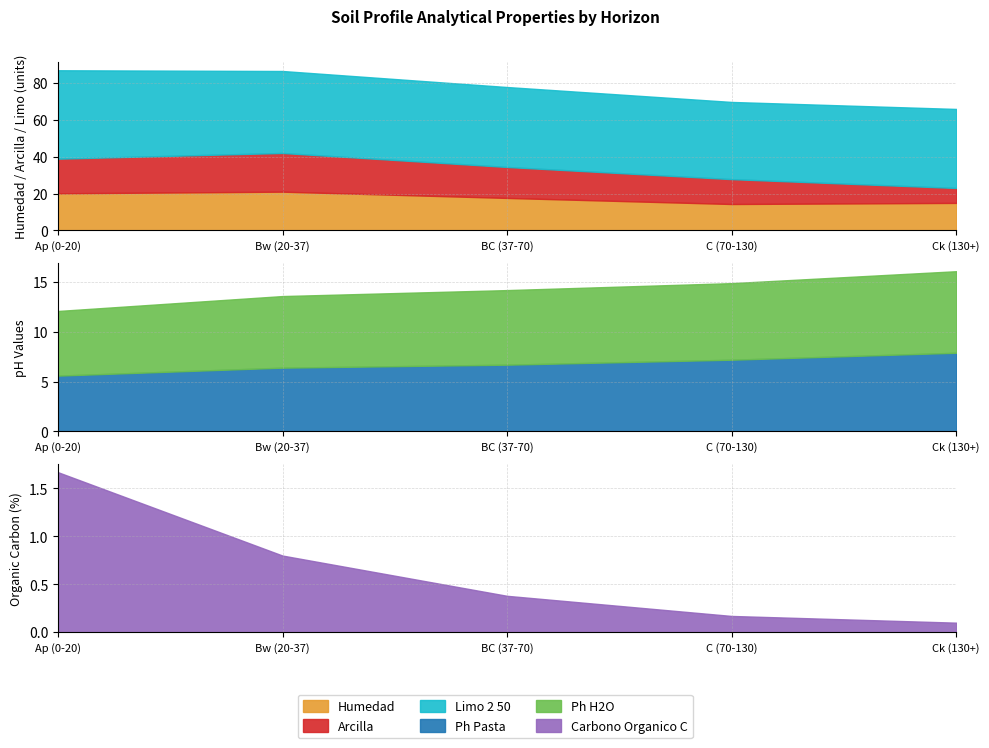

At which label is analitico_ph_pasta closest to 6?

Ap (0-20)